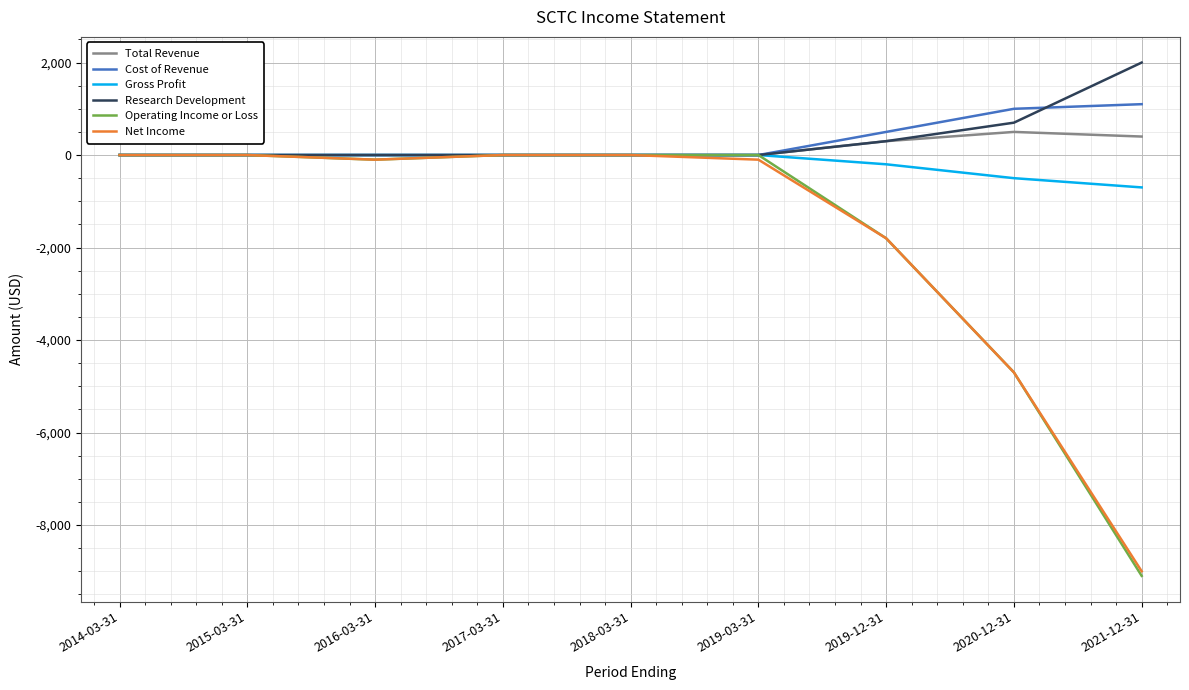

The value of Research Development at 2019-03-31 is 0. True or false?

True